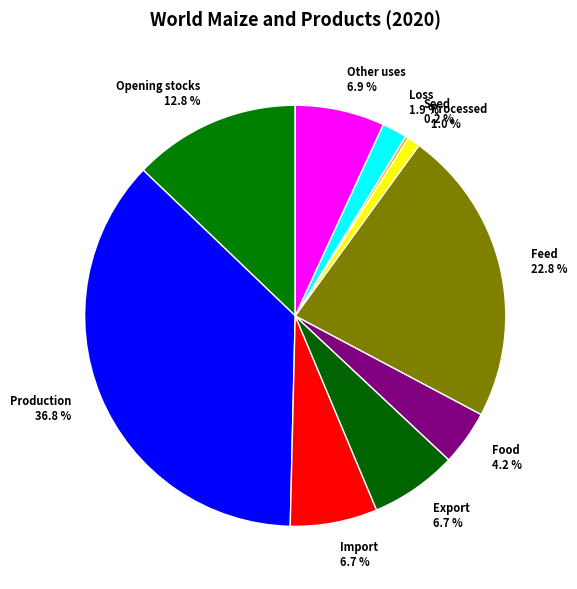

Which slice is the largest?

Production